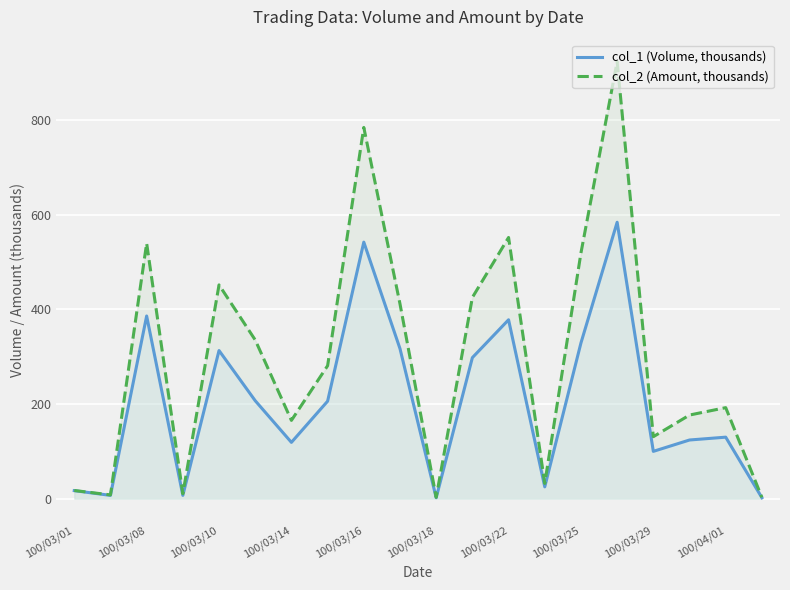

What is the maximum value for col_1 (Volume, thousands)?

584.0